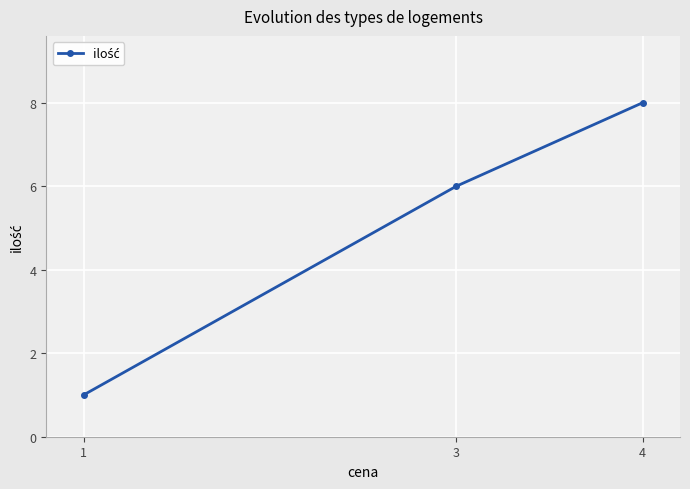

What is the change in value from 3 to 4?

+2